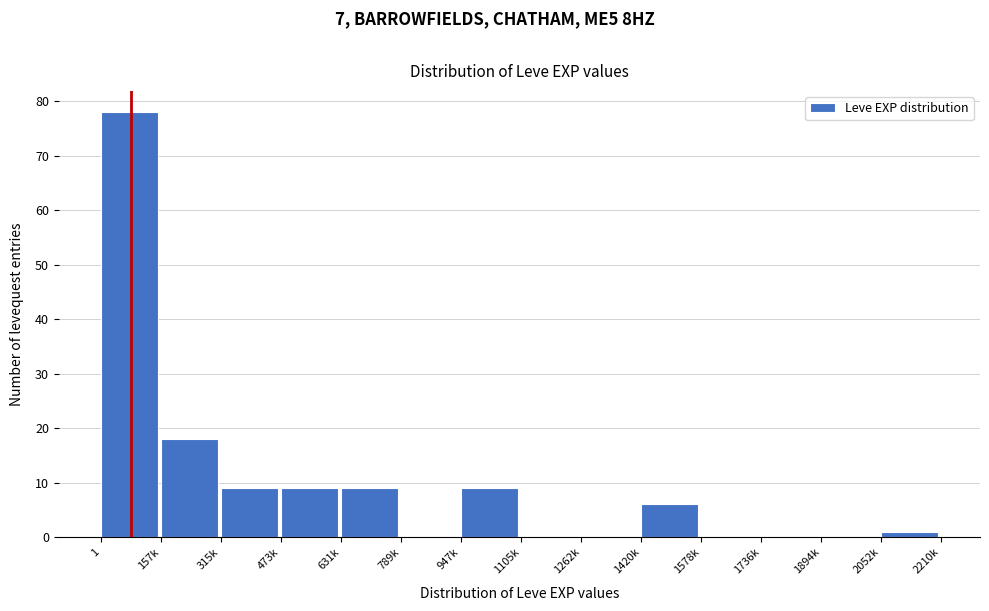

Reading left to right, transcribe all the data shown in this chart.

1=78	157k=18	315k=9	473k=9	631k=9	789k=0	947k=9	1105k=0	1262k=0	1420k=6	1578k=0	1736k=0	1894k=0	2052k=1